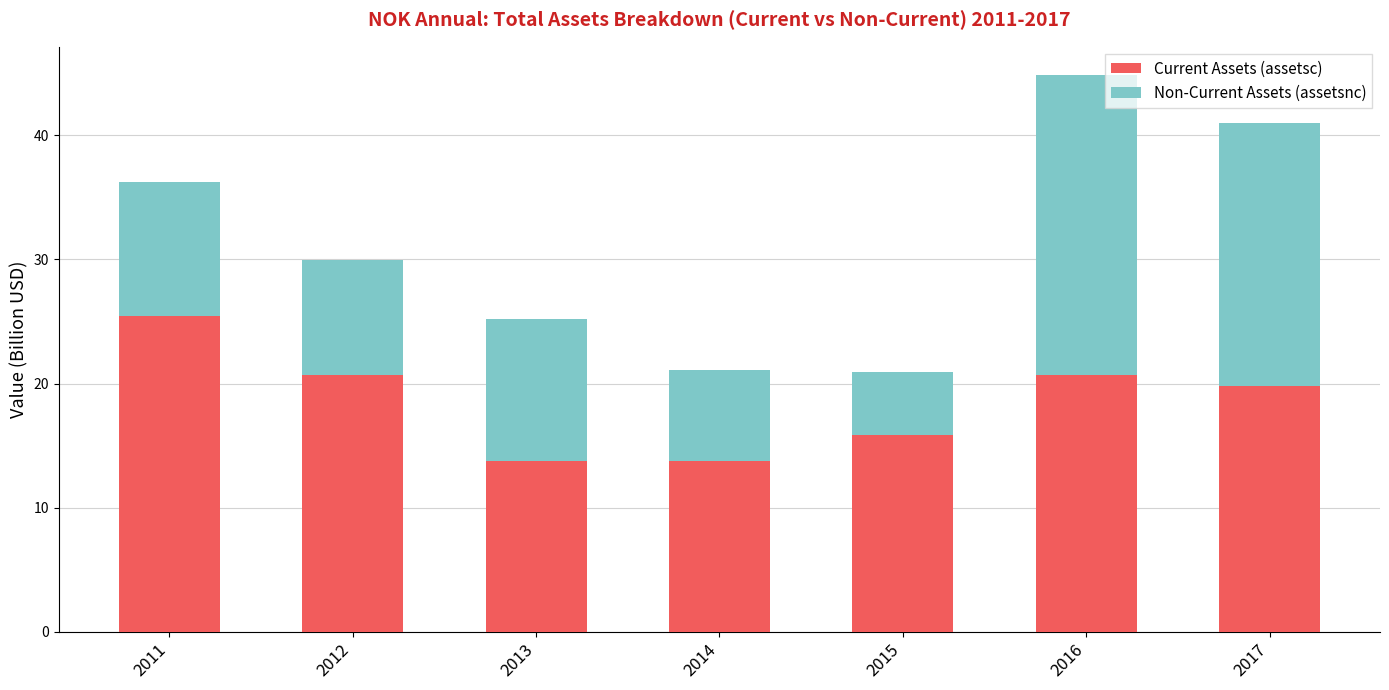

What is the value of the Current Assets (assetsc) bar at the 7th from the left?

19.8